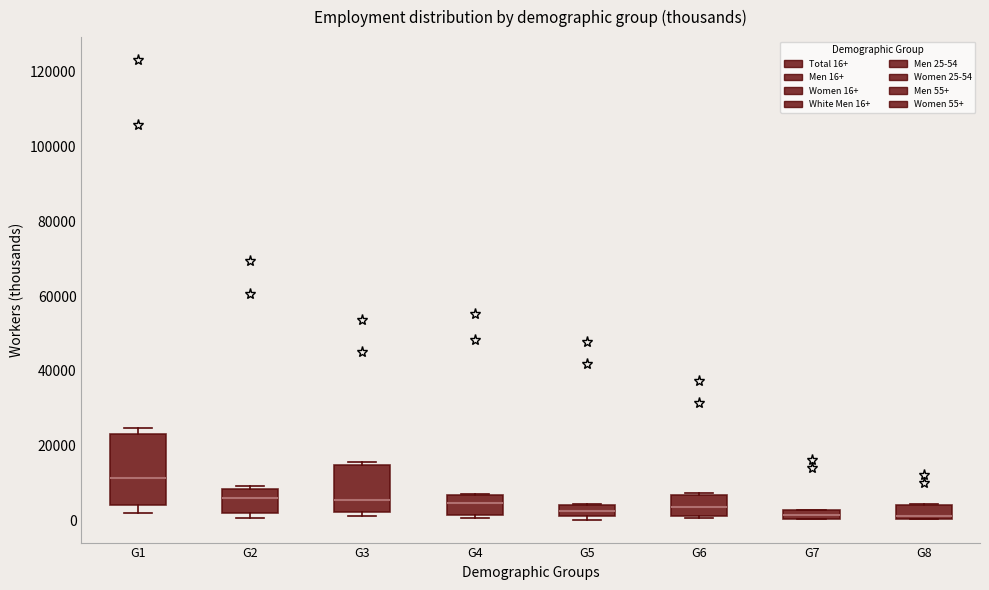

Comparing the boxes themselves (not the whiskers), which one is the tallest?

G1